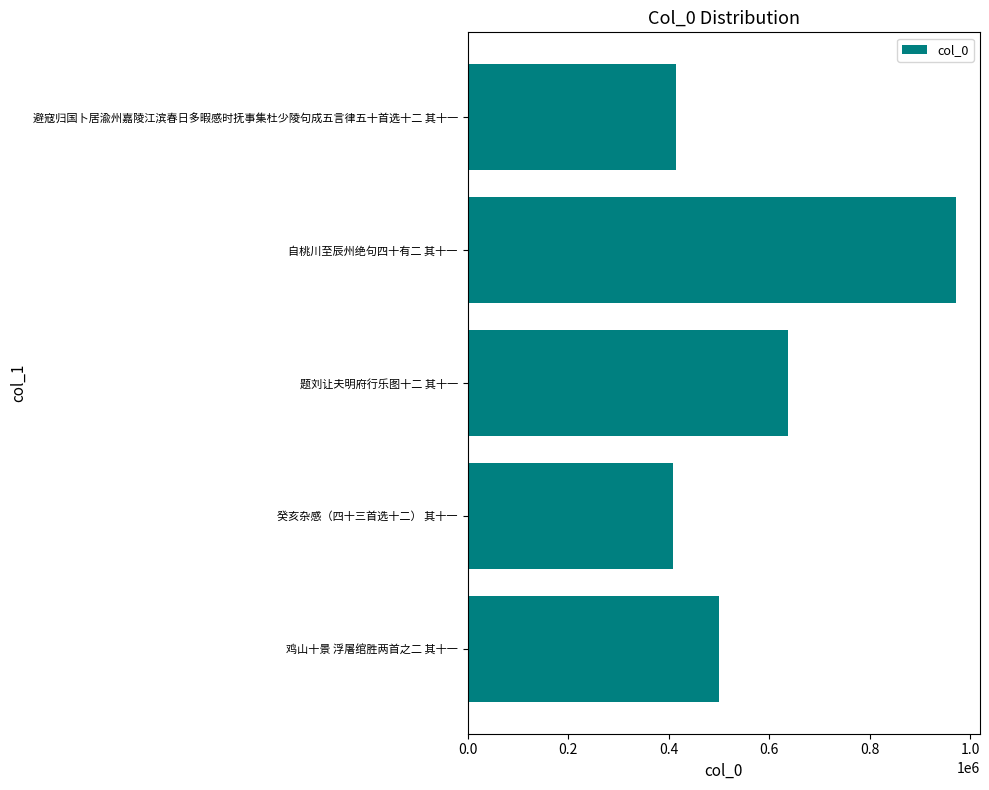

Between 题刘让夫明府行乐图十二 其十一 and 避寇归国卜居渝州嘉陵江滨春日多暇感时抚事集杜少陵句成五言律五十首选十二 其十一, which is larger?

题刘让夫明府行乐图十二 其十一